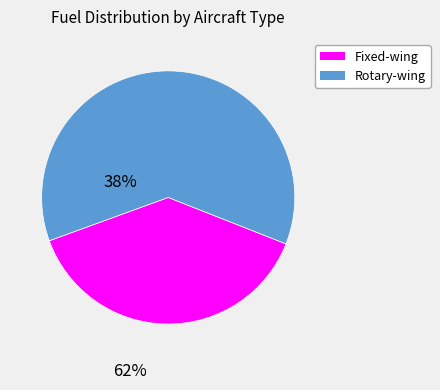

Is there any slice that represents more than half of the pie?

Yes